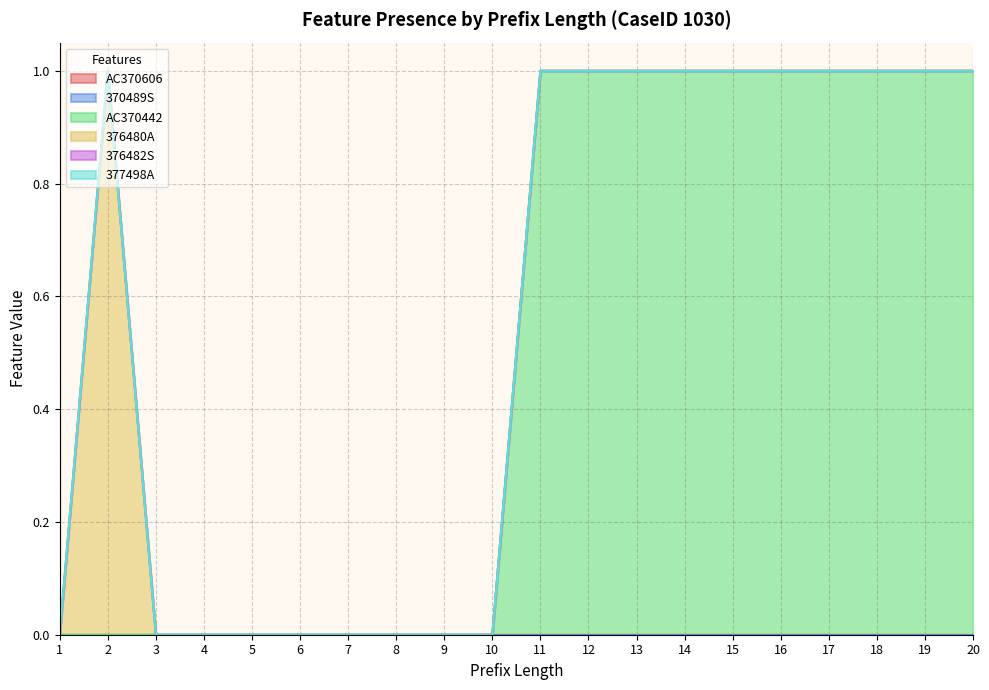

True or false: 376480A and 370489S intersect in this chart.

False